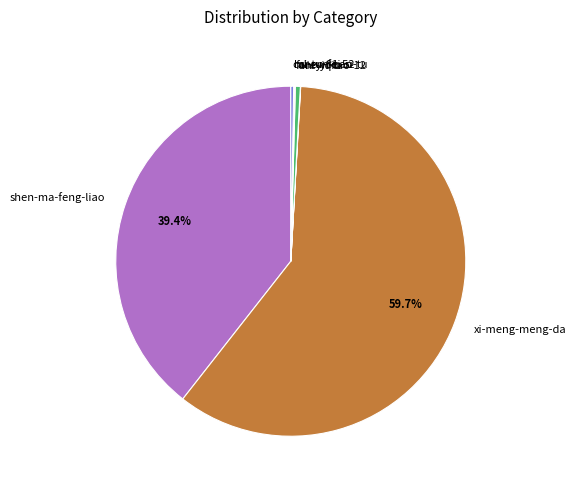

What is the largest slice in the pie chart?

xi-meng-meng-da